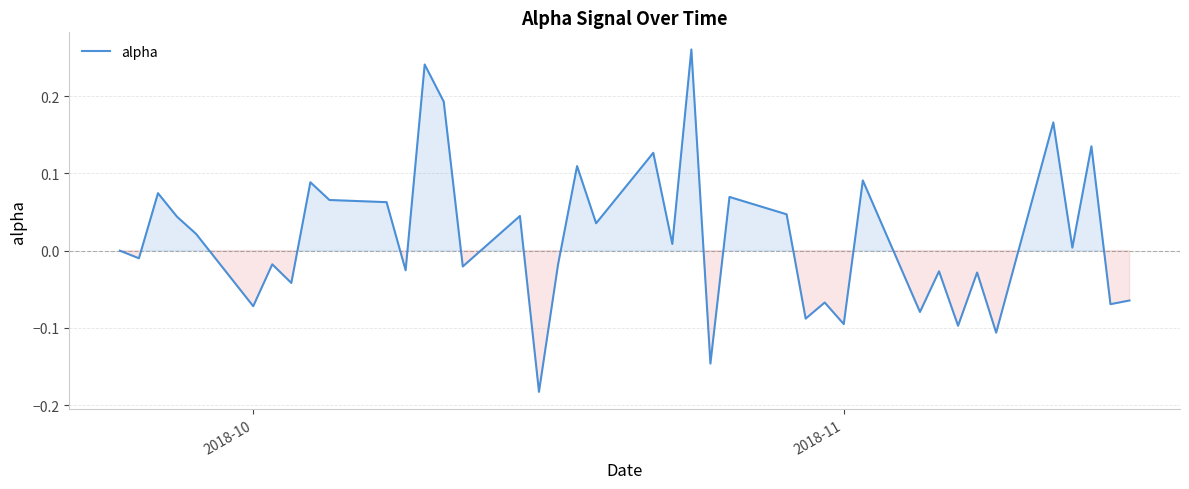

What is the difference between the maximum and minimum values?

0.4